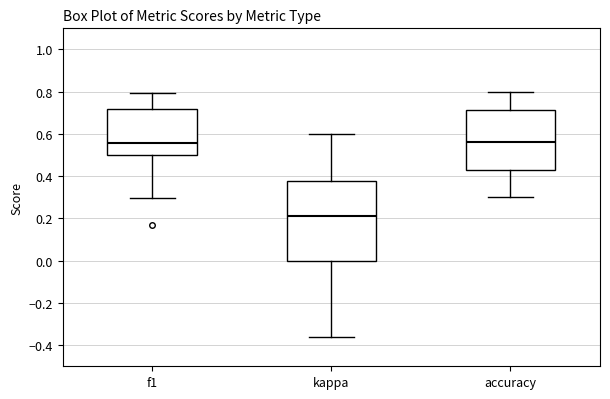

Where does the lower whisker of the box for kappa end on the y-axis? The values are not printed on the chart, so give them approximately, as read against the axis.

-0.36